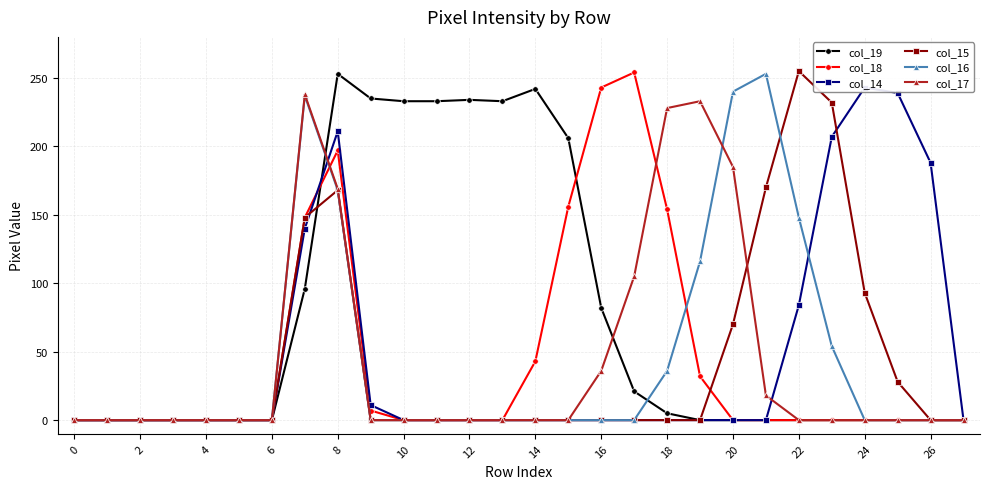

What is the difference between the maximum and minimum values in the col_15 series?

255